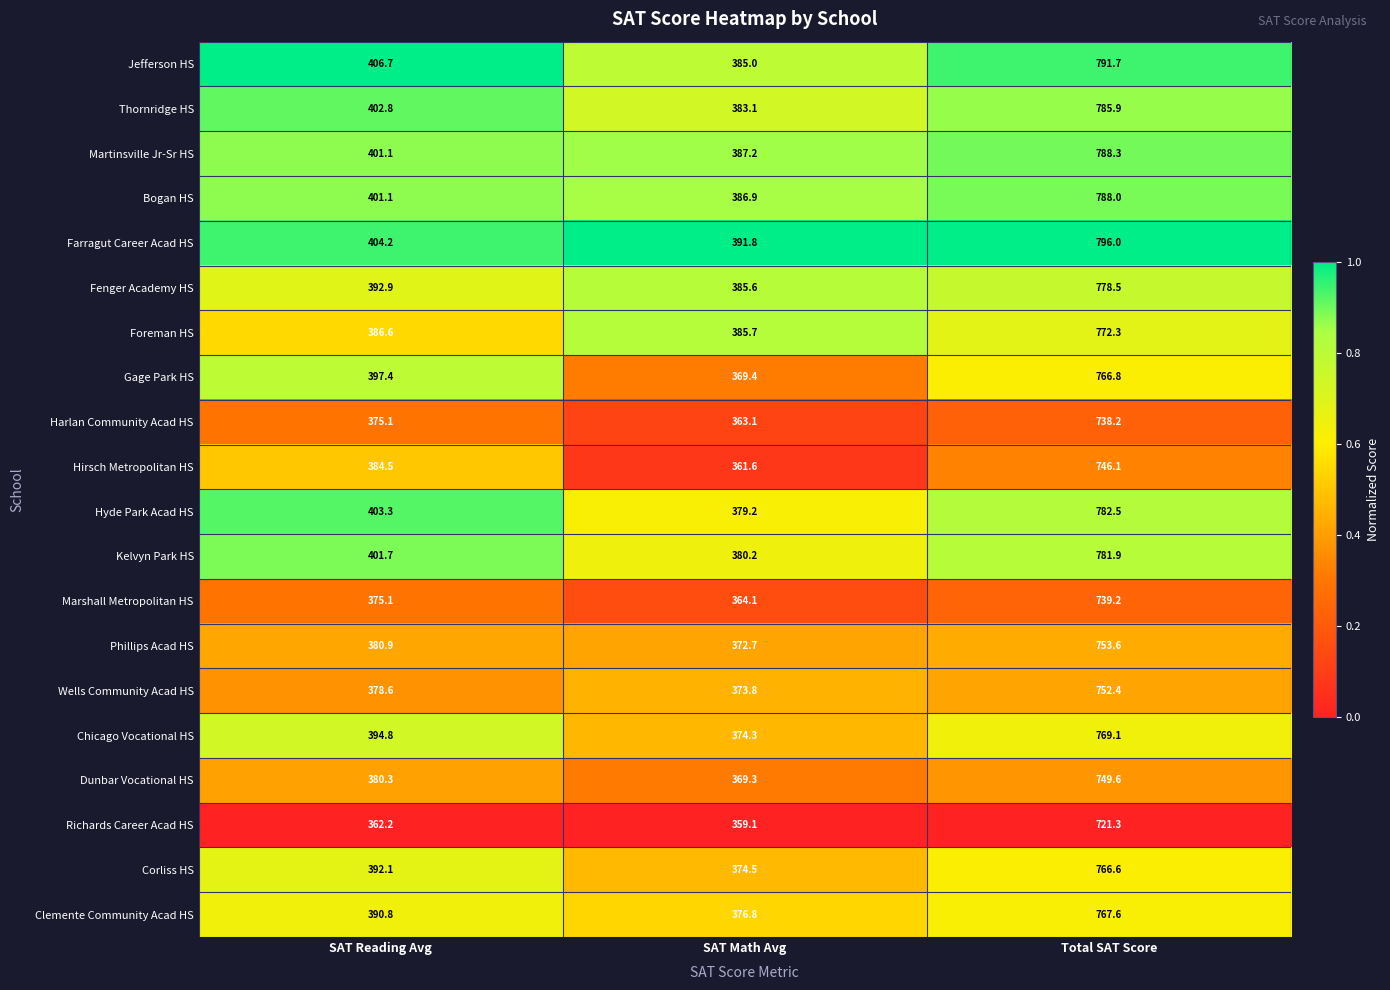

List the series in order of their peak value, highest first.

Farragut Career Acad HS, Jefferson HS, Martinsville Jr-Sr HS, Bogan HS, Thornridge HS, Hyde Park Acad HS, Kelvyn Park HS, Fenger Academy HS, Foreman HS, Chicago Vocational HS, Clemente Community Acad HS, Gage Park HS, Corliss HS, Phillips Acad HS, Wells Community Acad HS, Dunbar Vocational HS, Hirsch Metropolitan HS, Marshall Metropolitan HS, Harlan Community Acad HS, Richards Career Acad HS